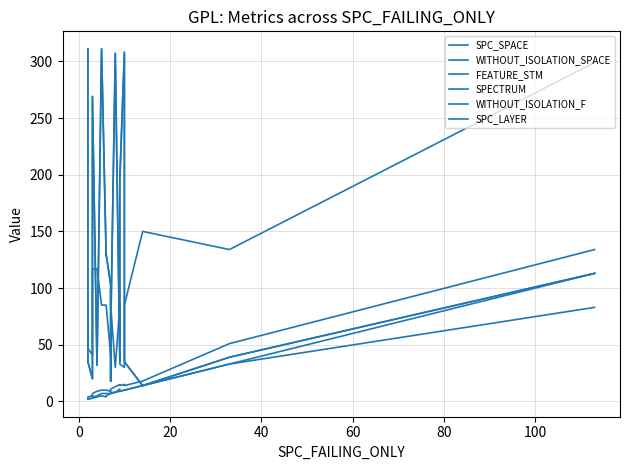

How many lines are shown in the chart?

6